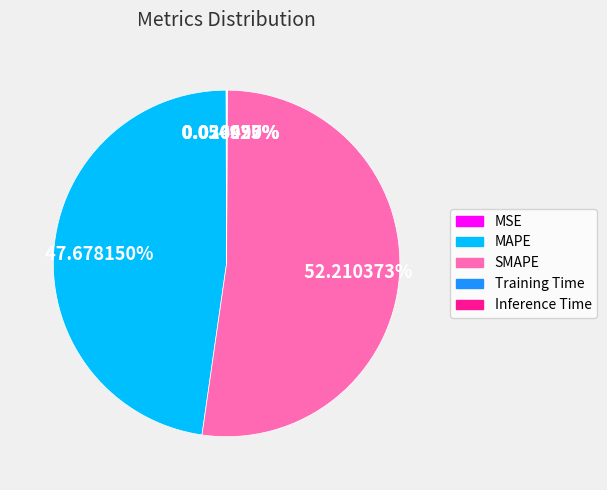

Which slice is the largest?

SMAPE